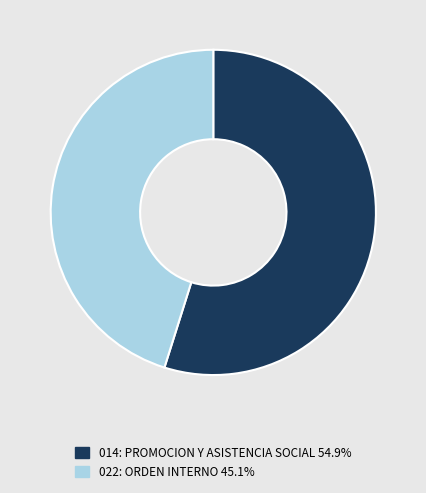

Is there a majority slice in this chart?

Yes